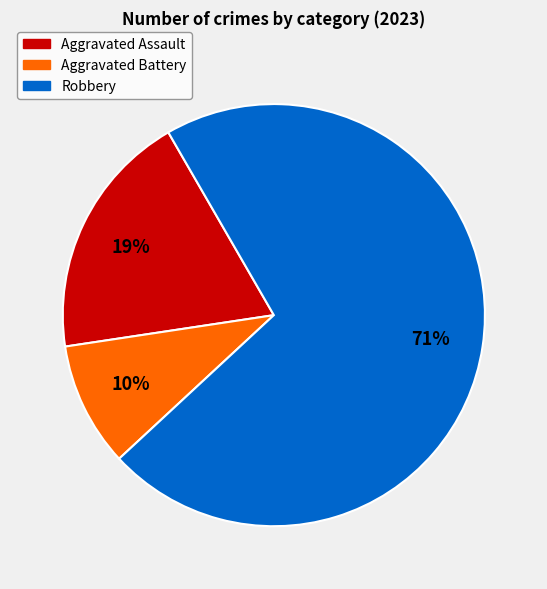

What is the largest slice in the pie chart?

Robbery